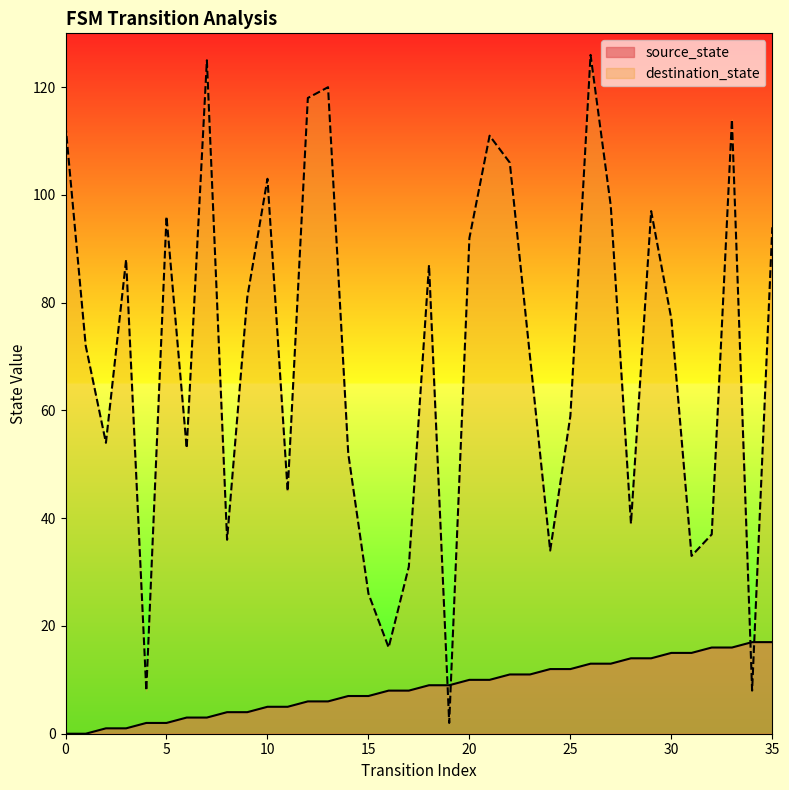

True or false: destination_state and source_state cross at least once.

True